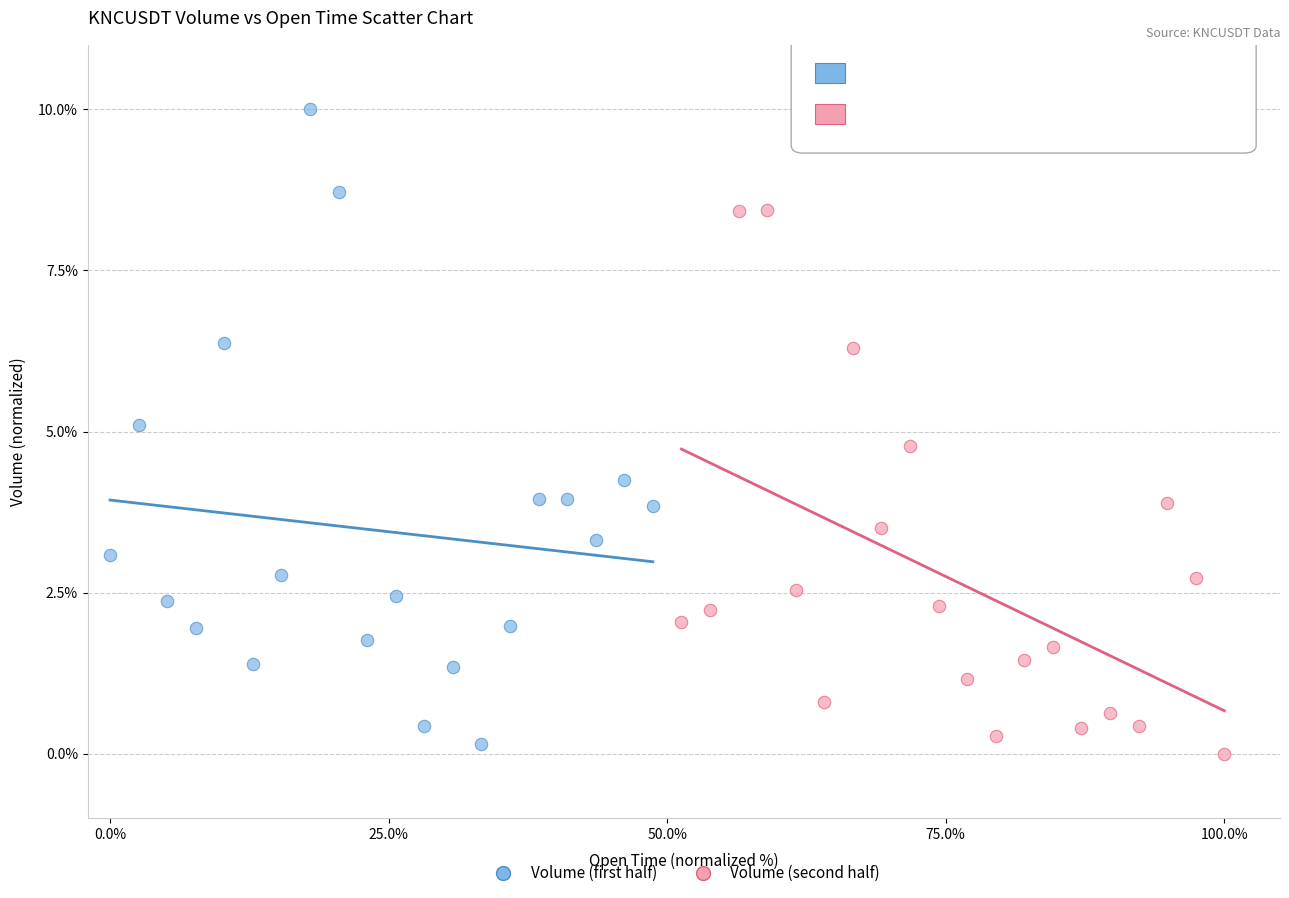

Which series has the largest Y range (max minus min)?

Volume (first half)